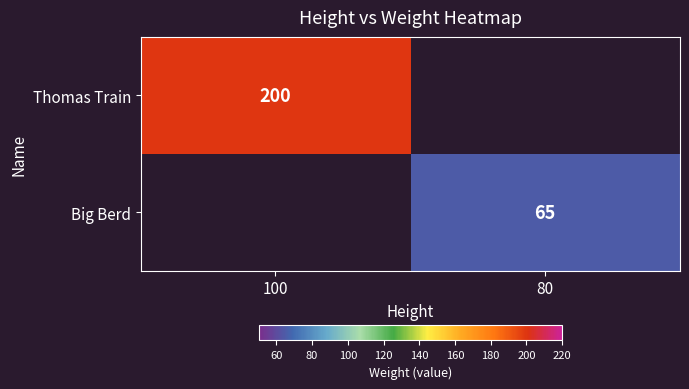

At which category does the chart reach its minimum across all series?

80